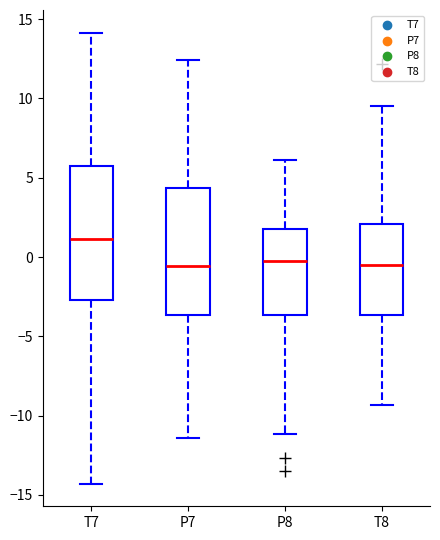

Which box has the highest median line?

T7